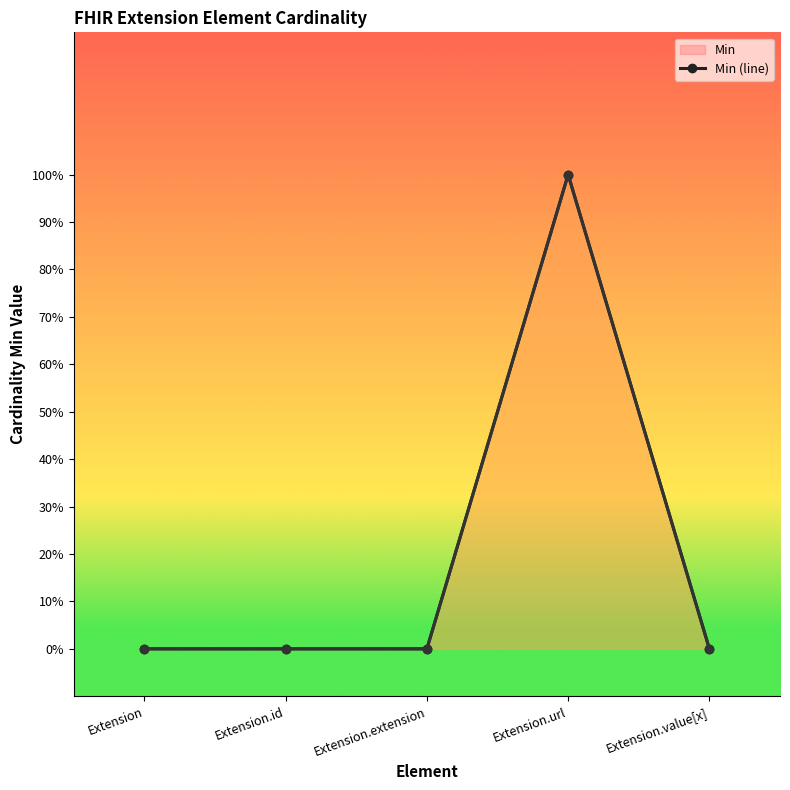

True or false: Min (line) has more than 2 points higher than both neighbors.

False